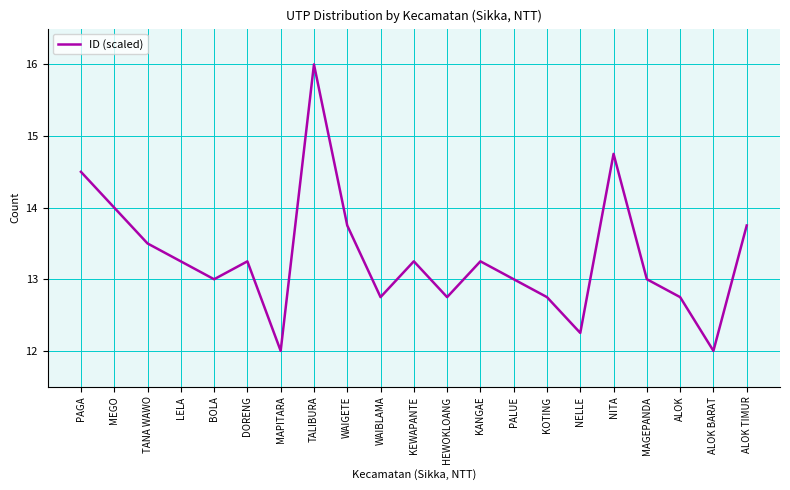

Read the value at ALOK TIMUR.

13.8